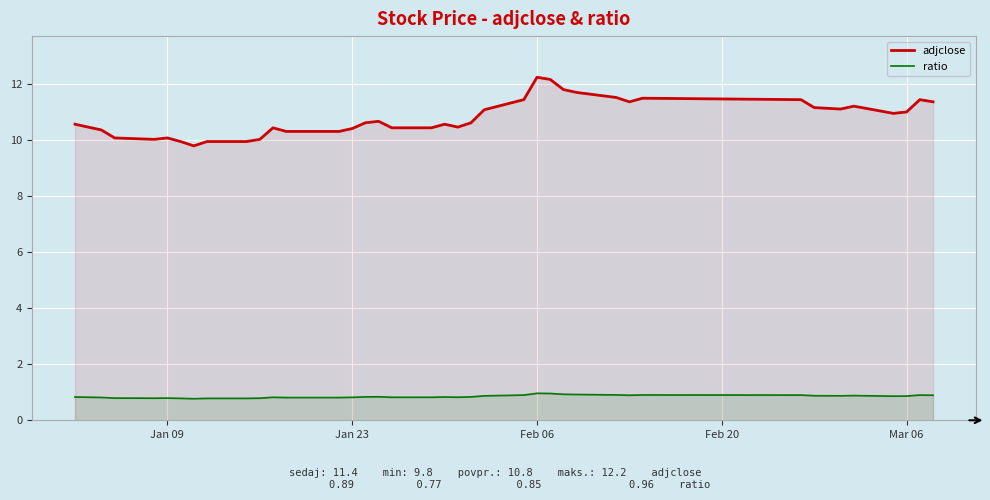

Which series has the largest total across all categories?

adjclose